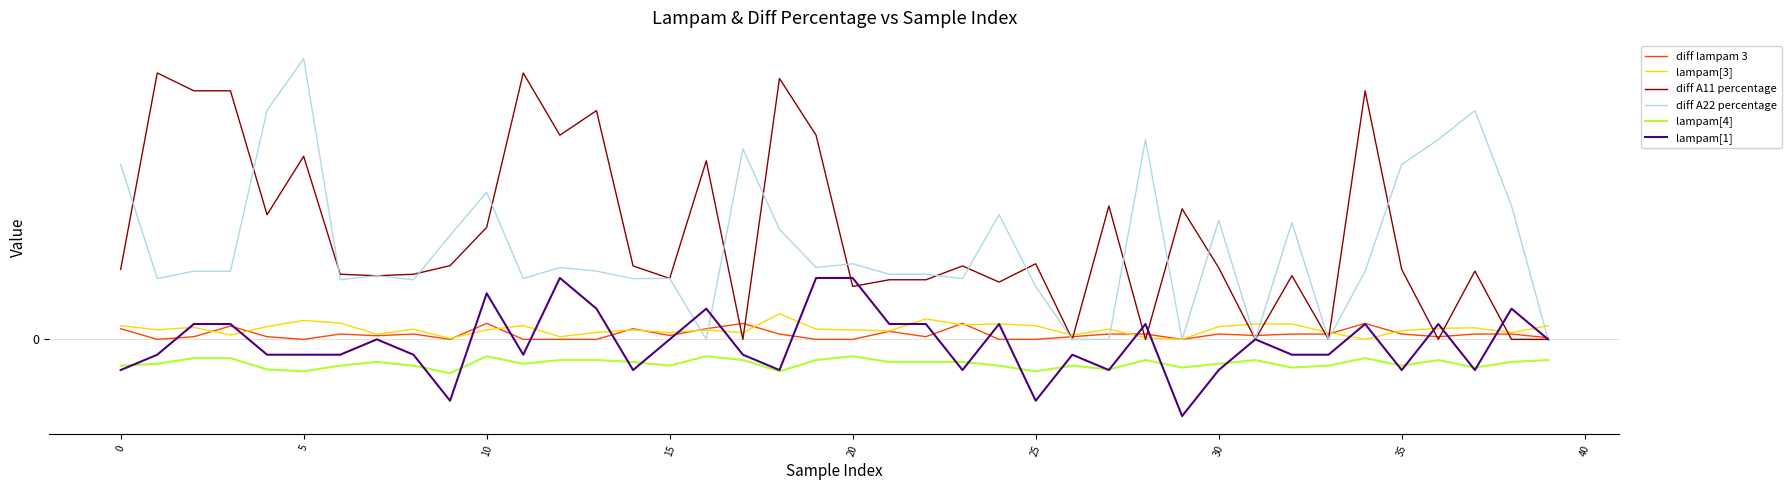

What are all the series names shown in the legend?

diff lampam 3, lampam[3], diff A11 percentage, diff A22 percentage, lampam[4], lampam[1]